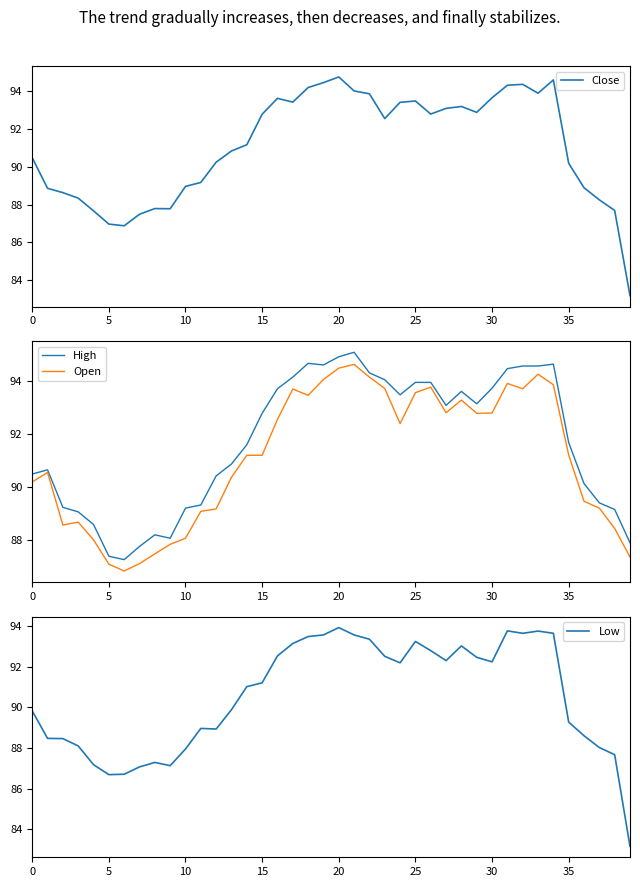

Does the chart display data point markers on the line(s)?

No